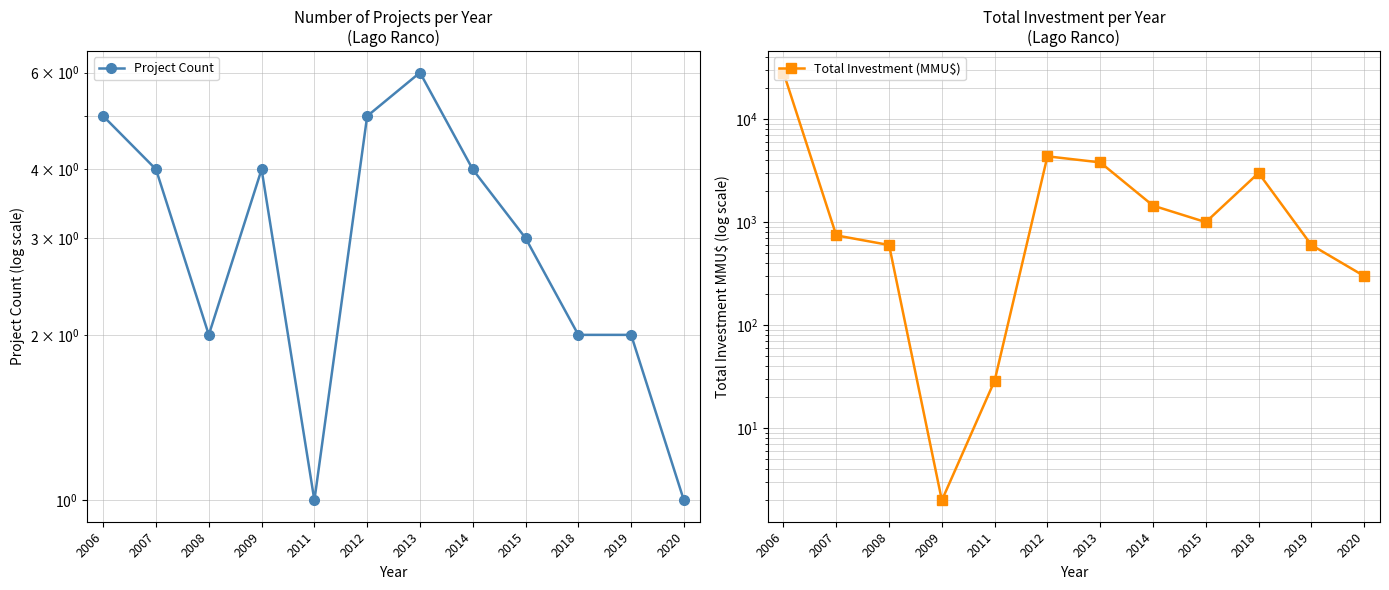

Where is Project Count nearest to the value 3?

2015